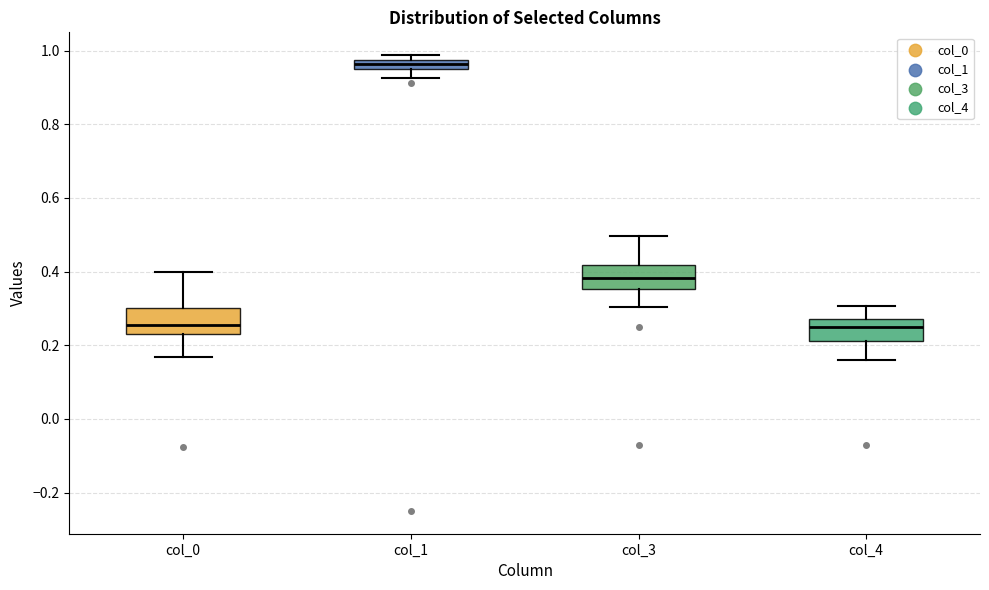

Which box's median line is the highest?

col_1